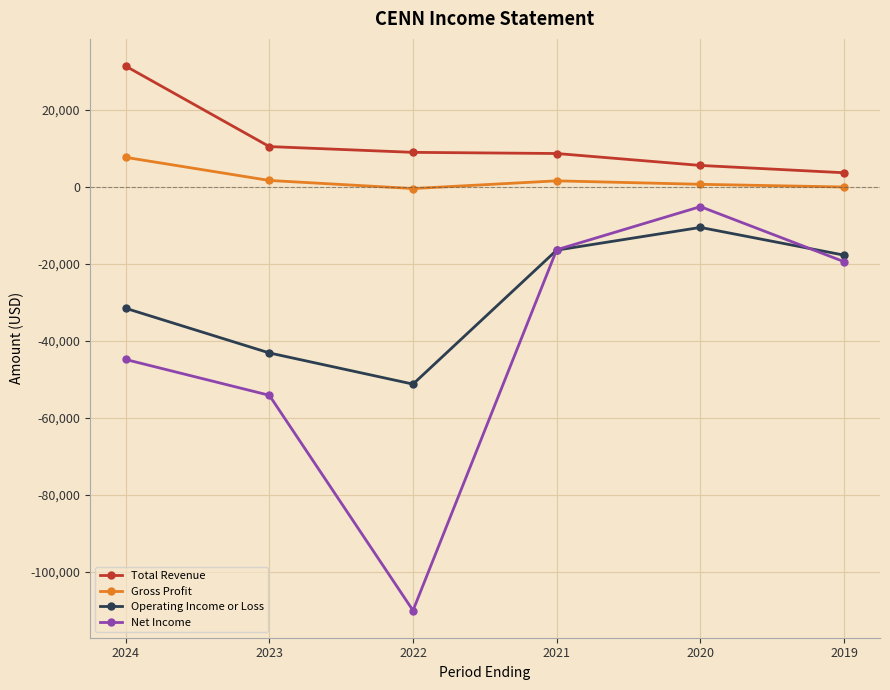

At which label is Total Revenue closest to 17450?

2023